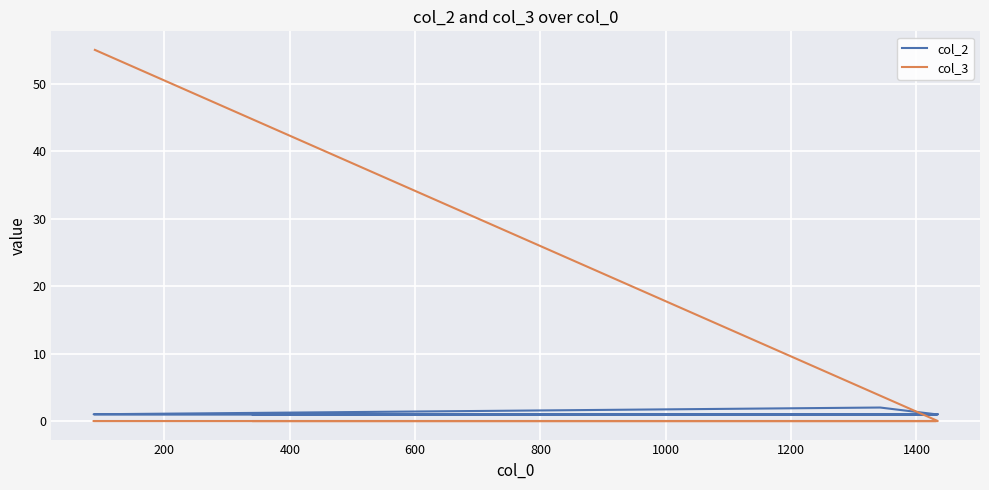

How many values in the col_3 series exceed 0?

1